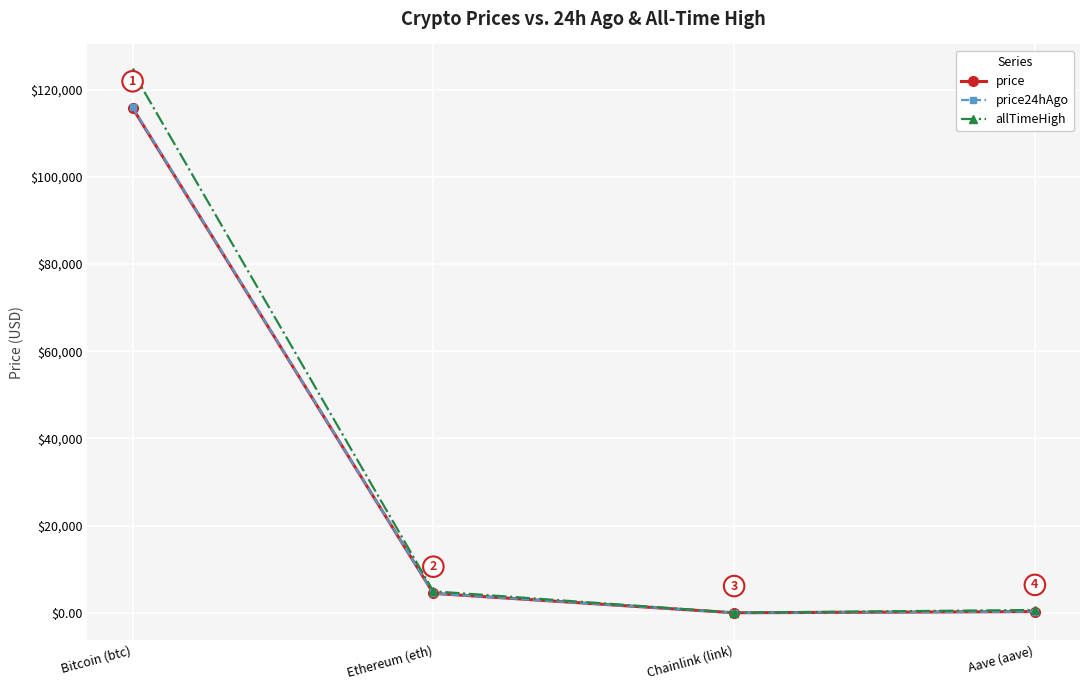

Which series changed the most between Bitcoin (btc) and Chainlink (link)?

allTimeHigh